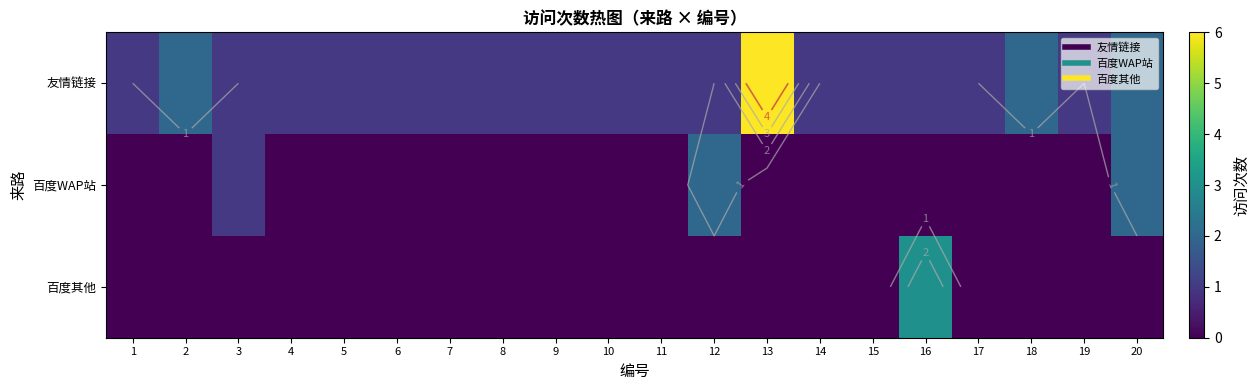

What is the total value across all series at 10?

1